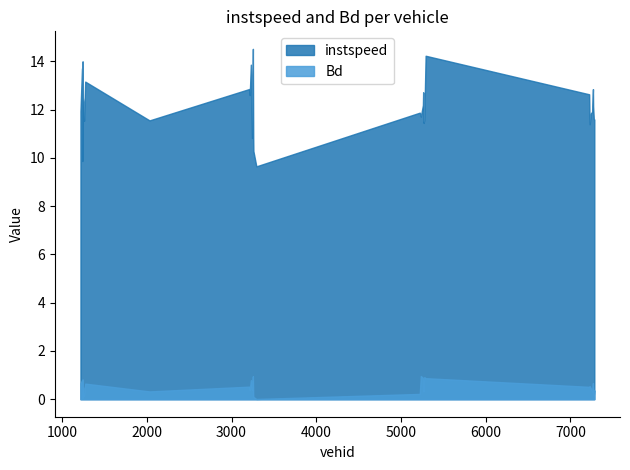

Does the chart have visible grid lines?

No